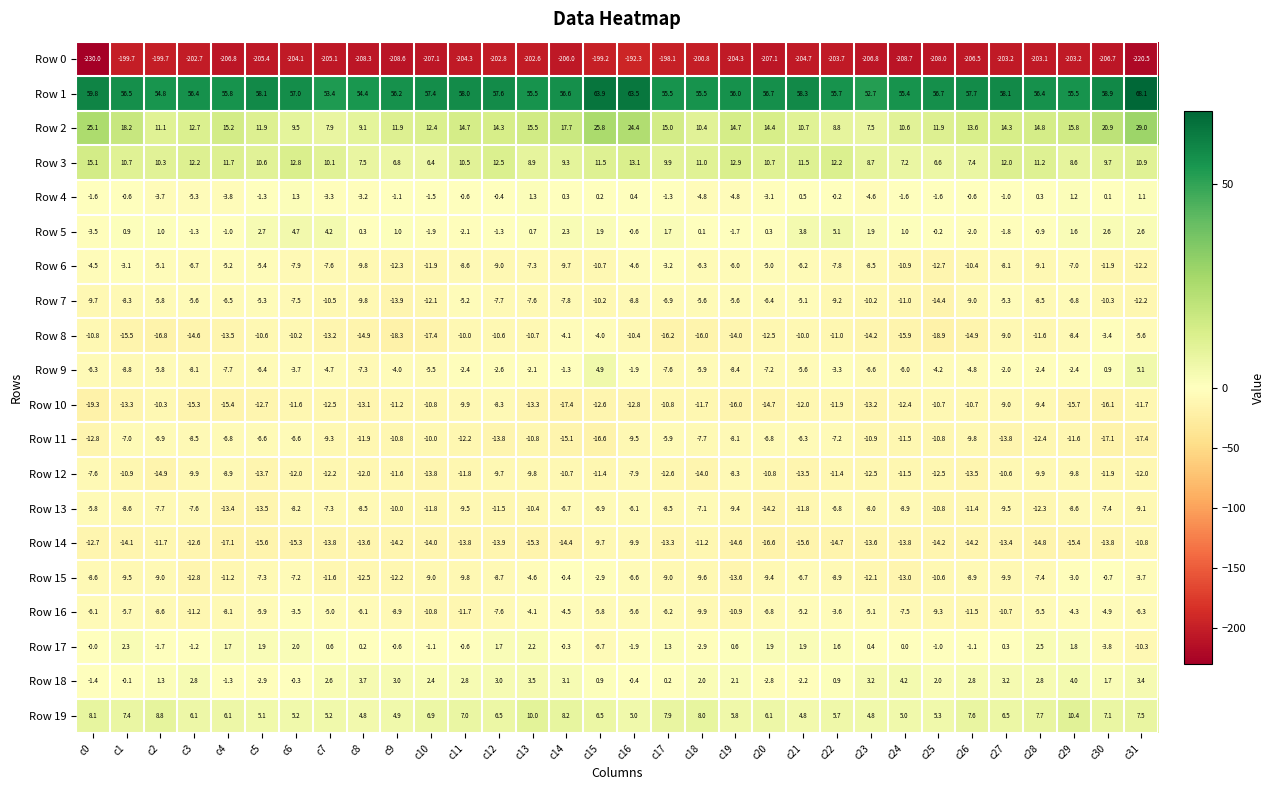

True or false: Row 0 has a value of -298.2 at c20.

False